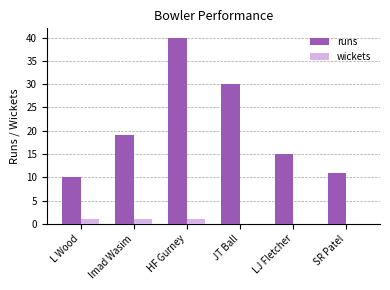

Reading left to right, transcribe all the data shown in this chart.

runs: 10	19	40	30	15	11
wickets: 1	1	1	0	0	0